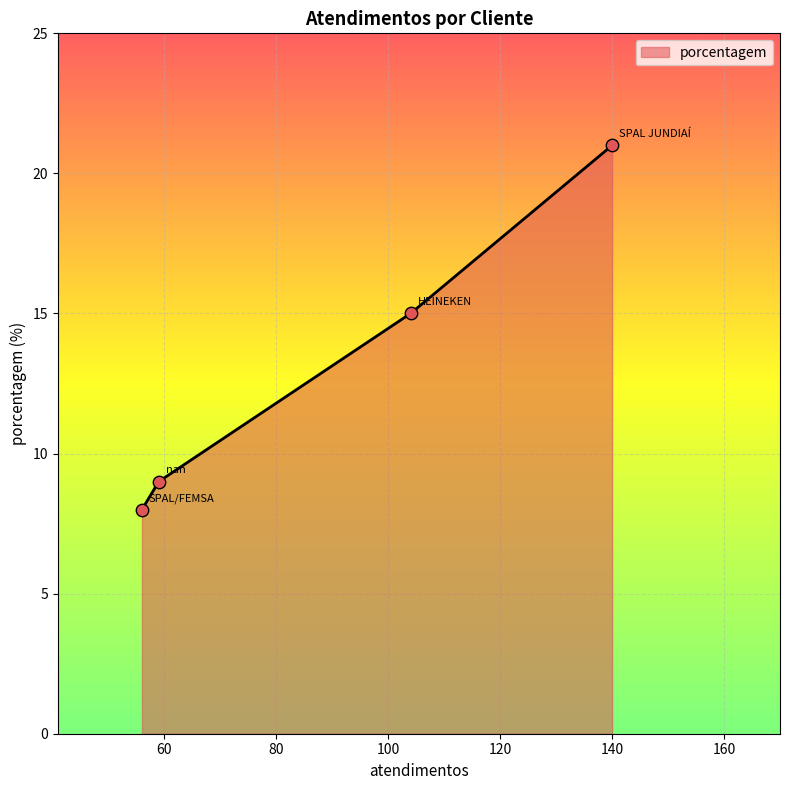

What is the ratio of the value at HEINEKEN to the value at nan?

1.7